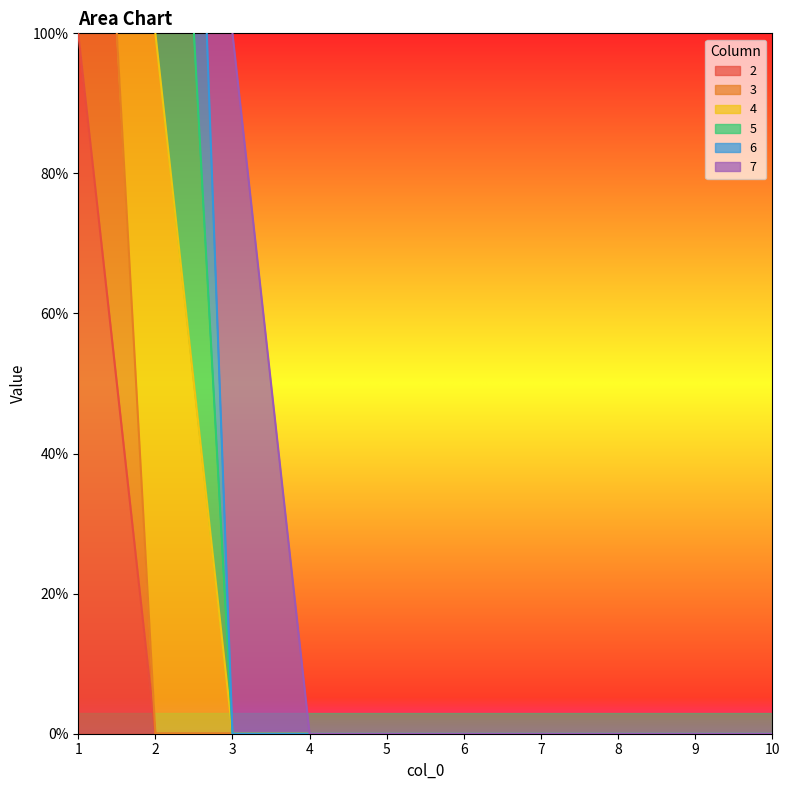

At 5, list the series in order from smallest to largest.

2, 3, 4